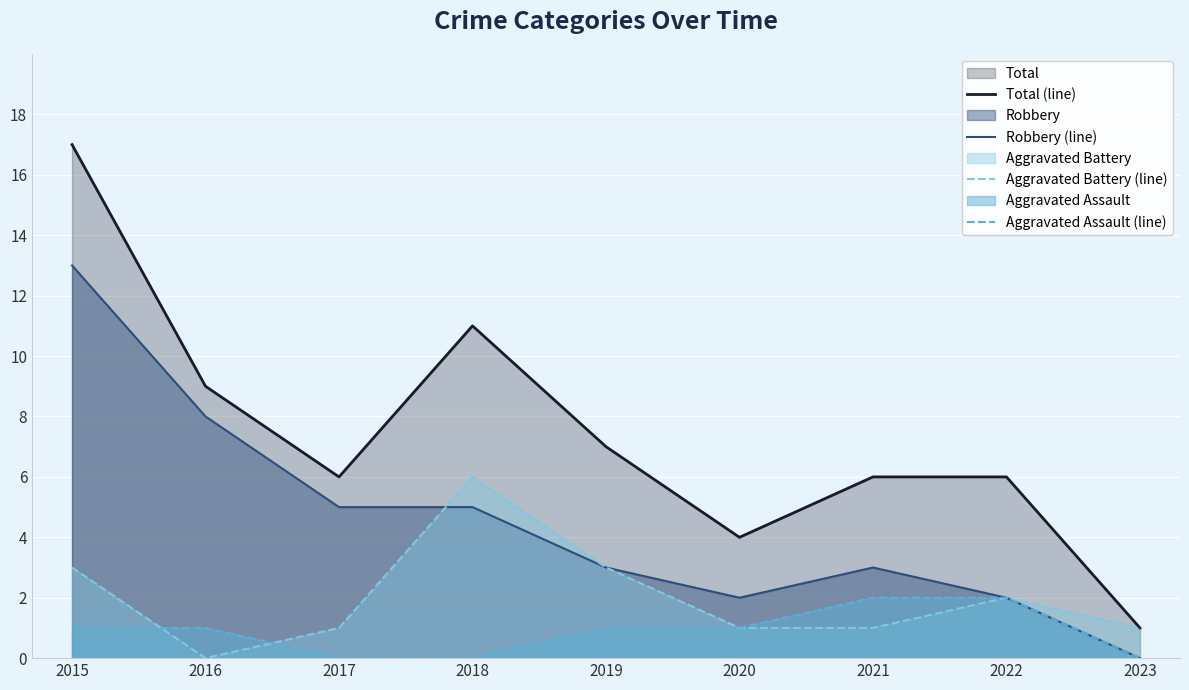

Is the value of Aggravated Assault (line) at 2019 greater than the value of Aggravated Battery (line) at 2016?

Yes